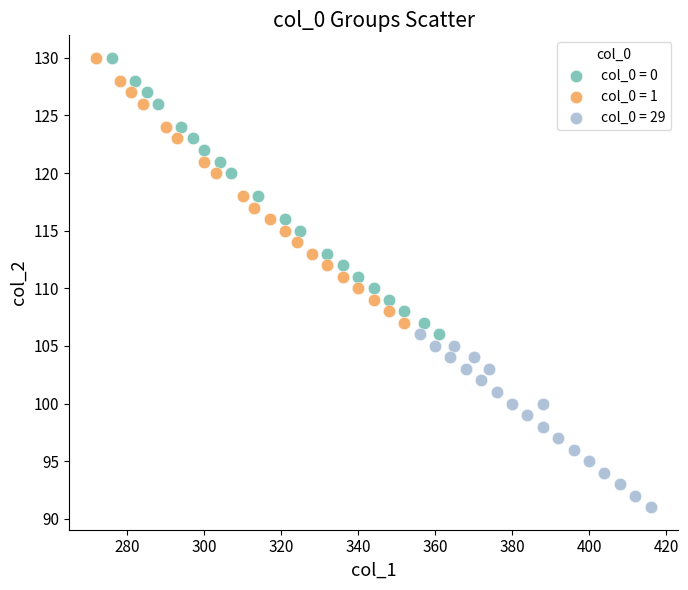

Which series contains the lowest Y value?

col_0 = 29